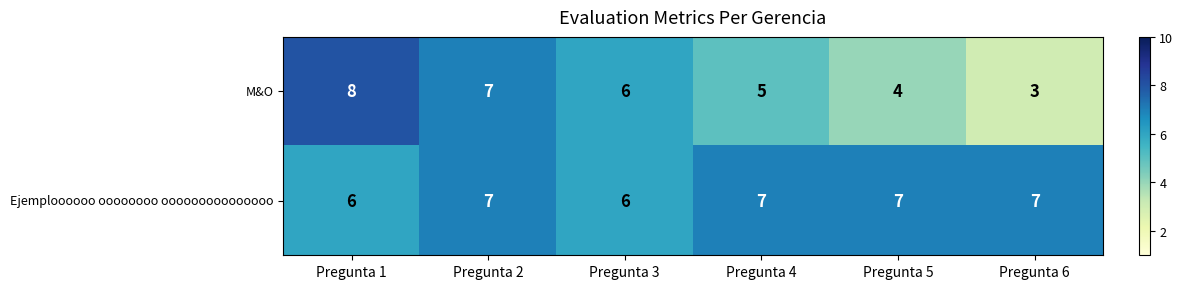

Rank the series at Pregunta 1 from highest to lowest value.

M&O, Ejemploooooo oooooooo ooooooooooooooo